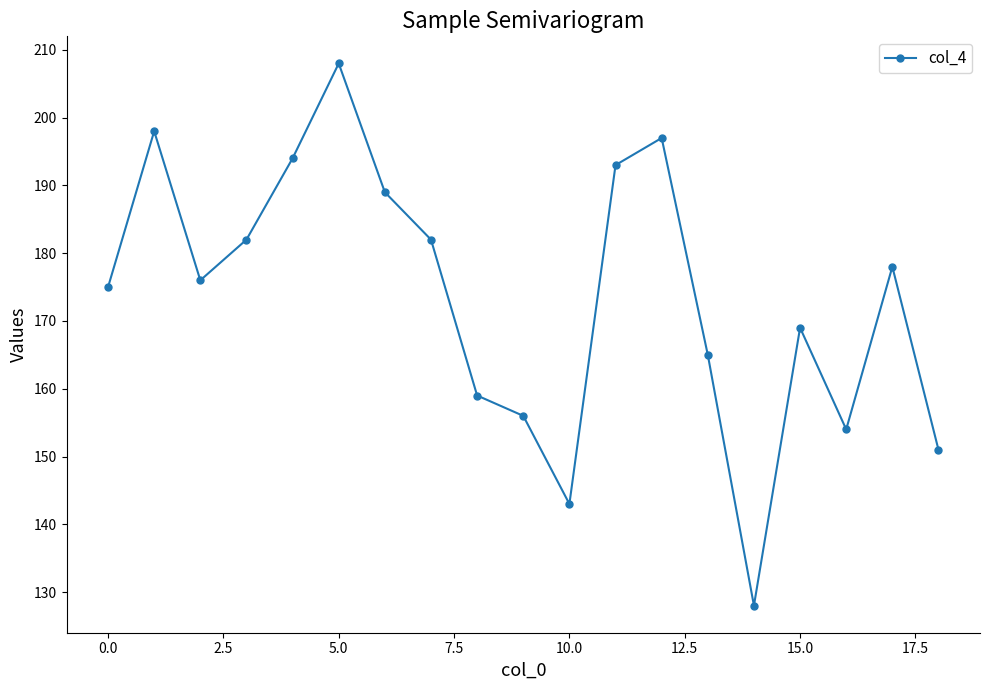

What is the value of the 16th point from the left?

169